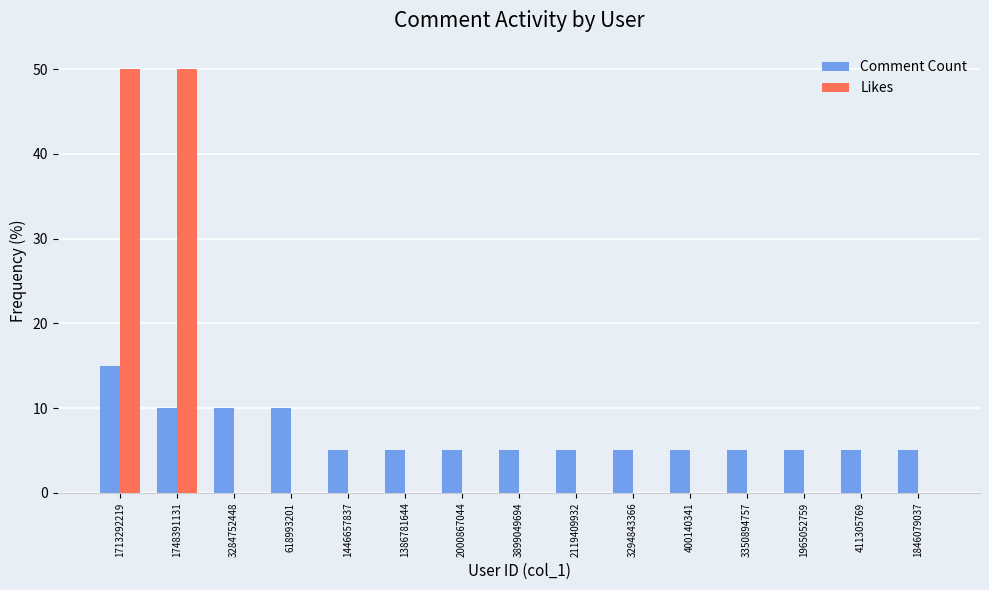

What is the highest value of the Comment Count series?

15